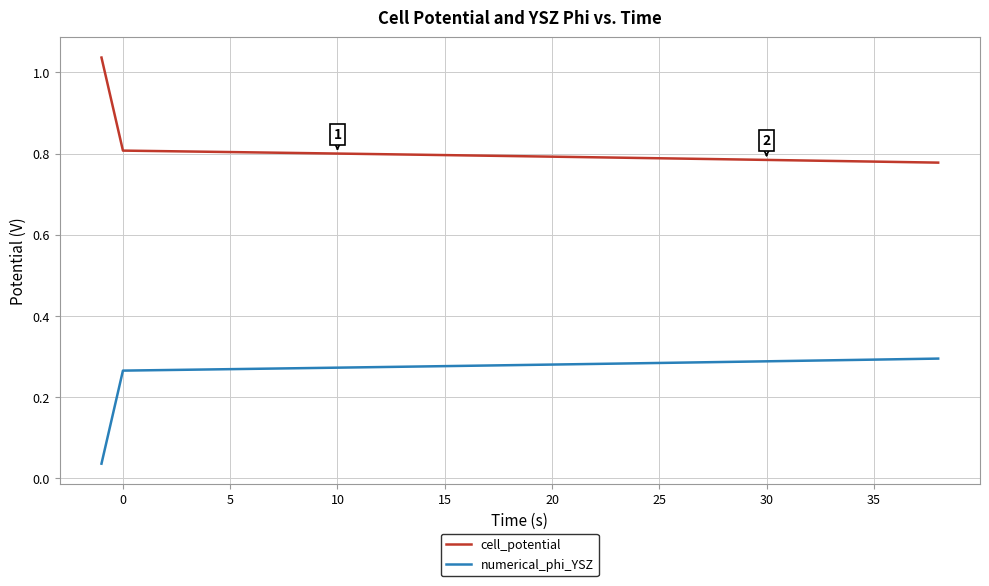

Does the chart display data point markers on the line(s)?

No